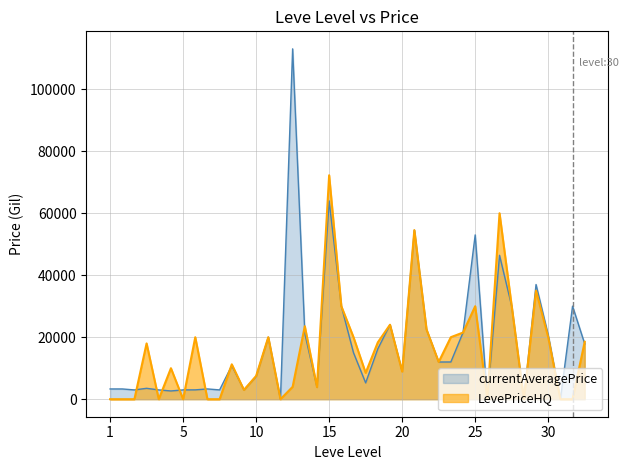

How many interior local peaks does the LevePriceHQ series have?

12